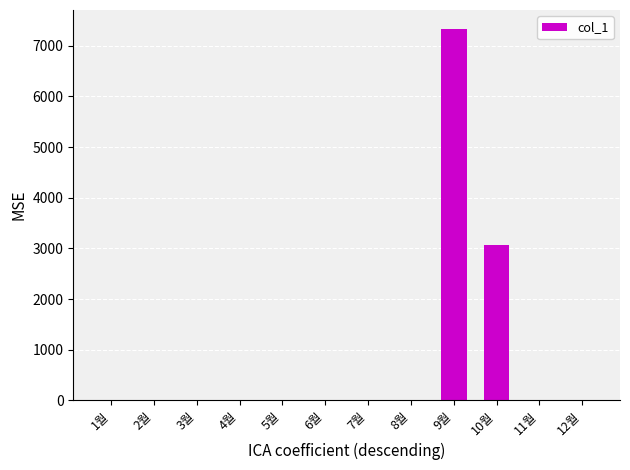

How many values exceed 0?

2